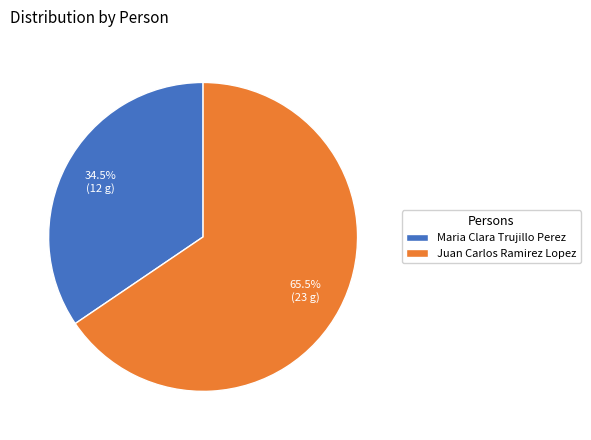

To the nearest percent, what is the average slice percentage?

50%